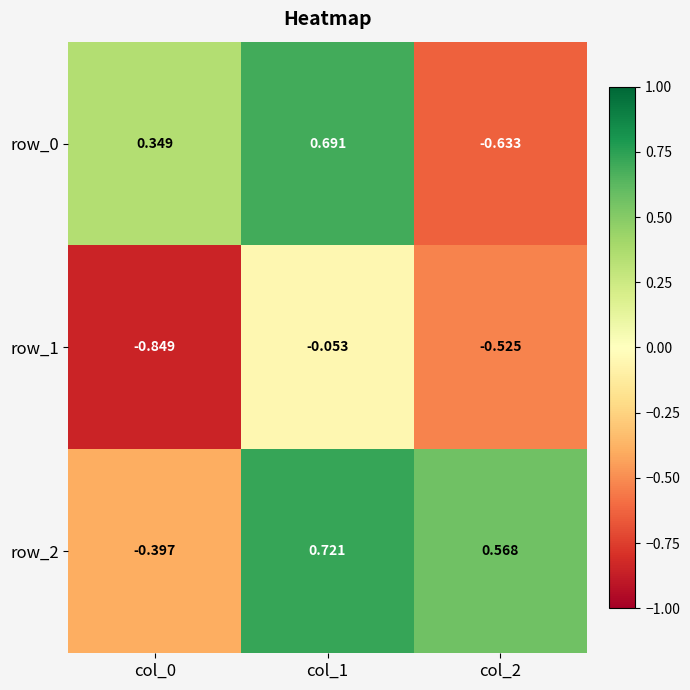

Is the value of row_2 at col_0 greater than the value of row_0 at col_0?

No